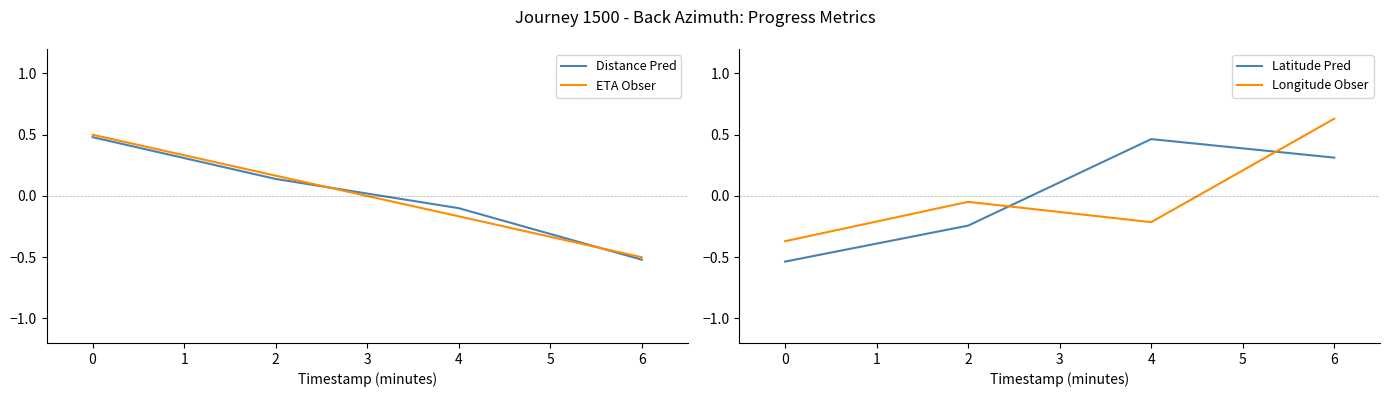

How many values in the Distance Pred series are below 0?

2